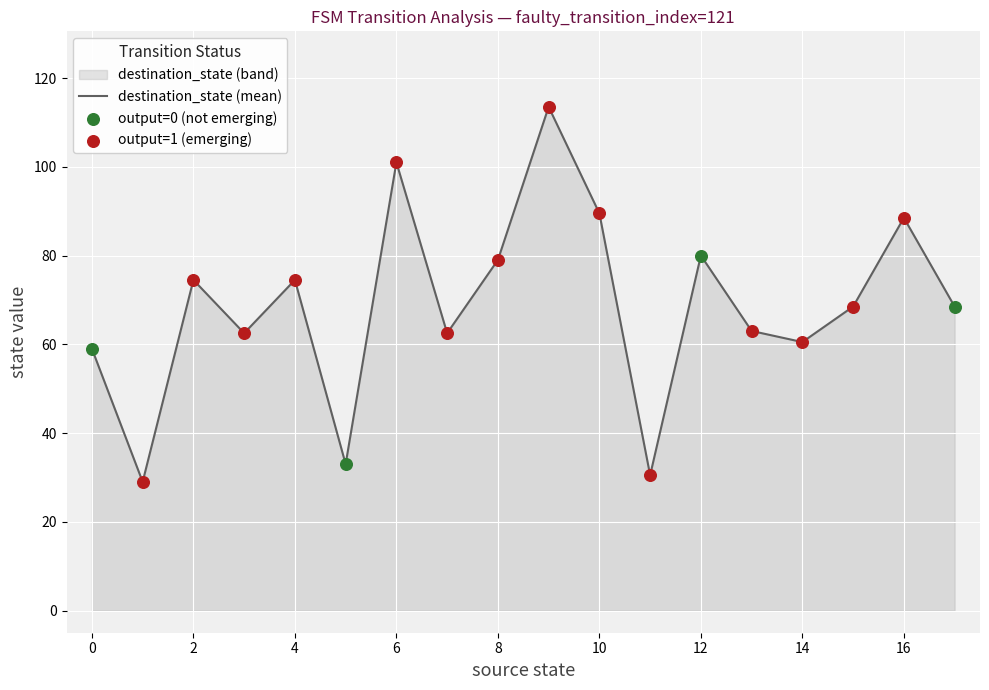

What is the change in value from 6 to 10?

-11.5